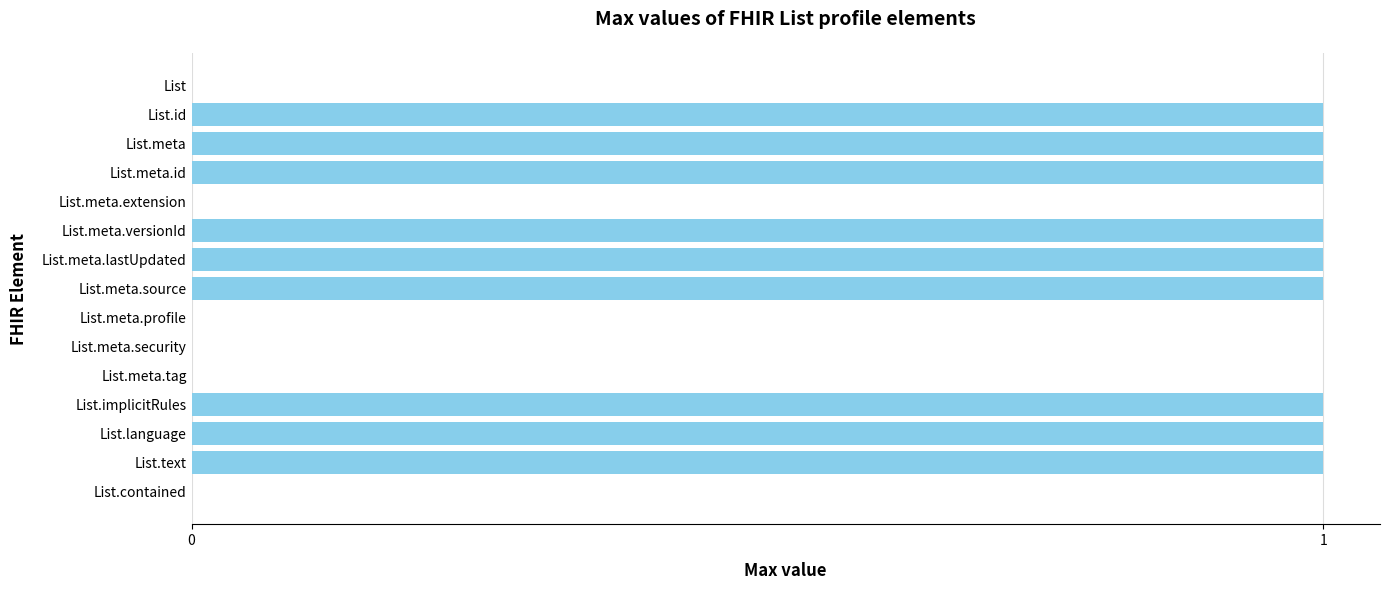

Is it true that the value at List.meta.lastUpdated is 0?

False